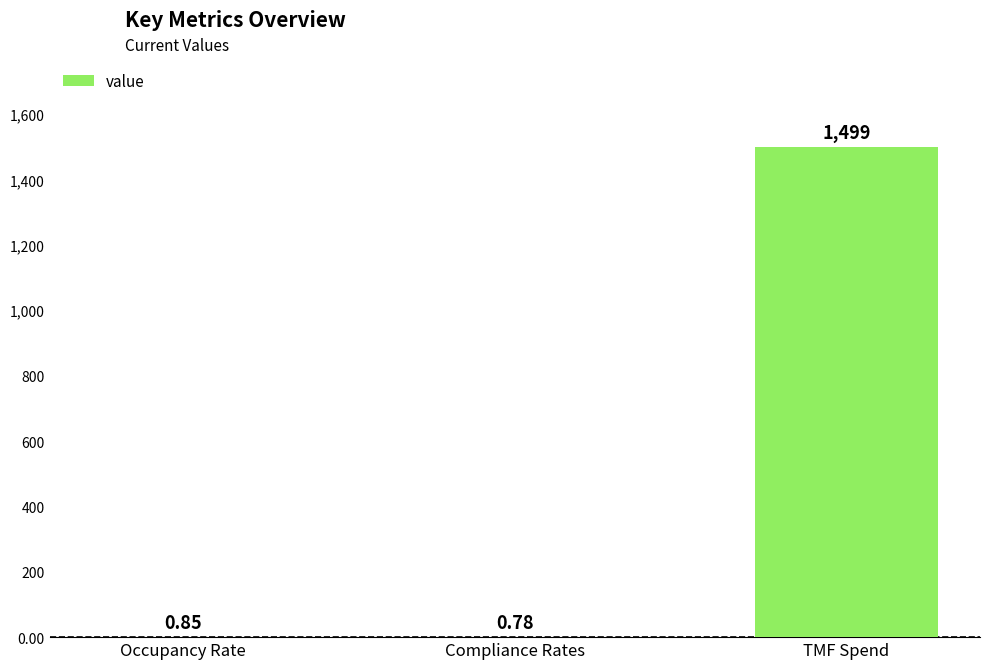

Is it true that the value at TMF Spend is 984.6?

False